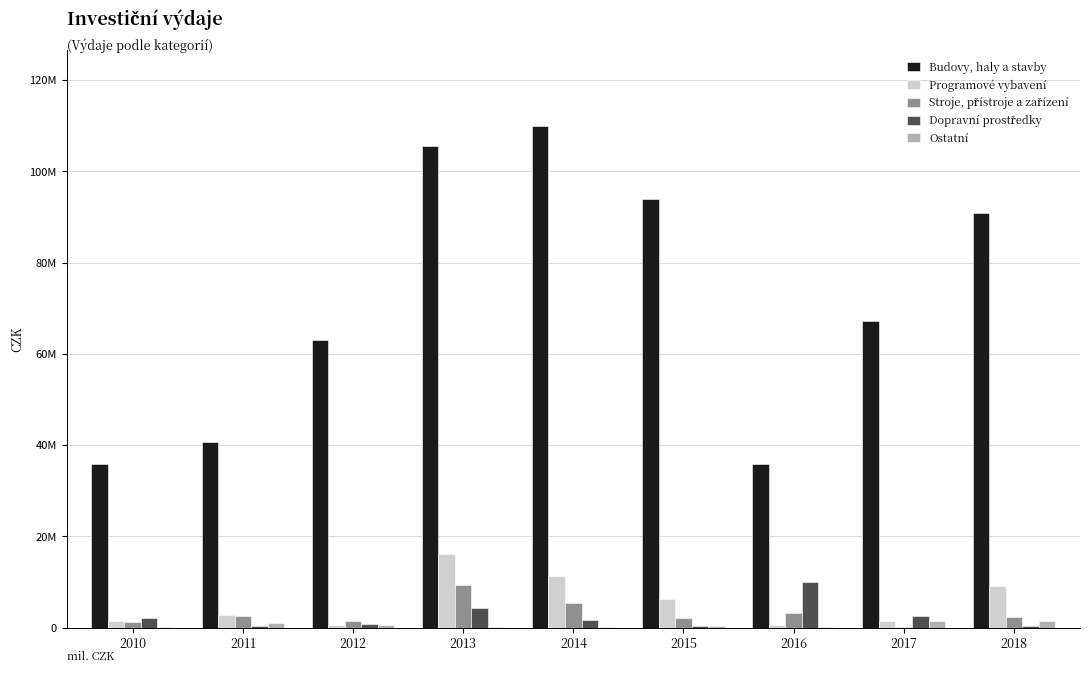

Does the chart contain stacked bars?

No